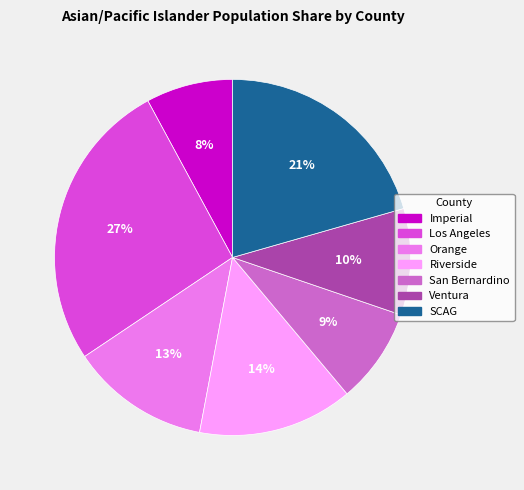

Rank the categories by value from lowest to highest.

Imperial, San Bernardino, Ventura, Orange, Riverside, SCAG, Los Angeles